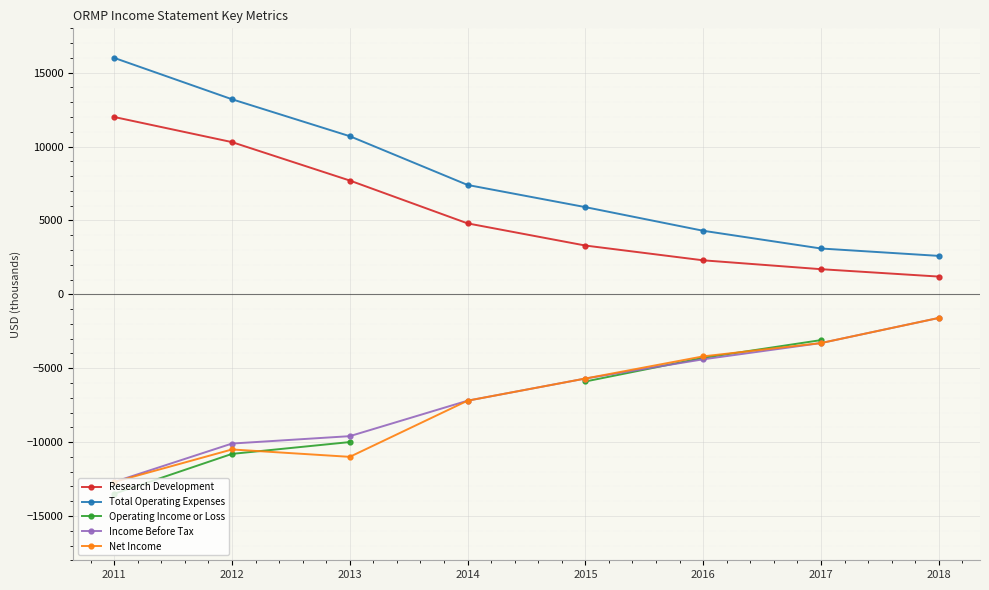

What is the maximum value shown in the chart?

16000.0